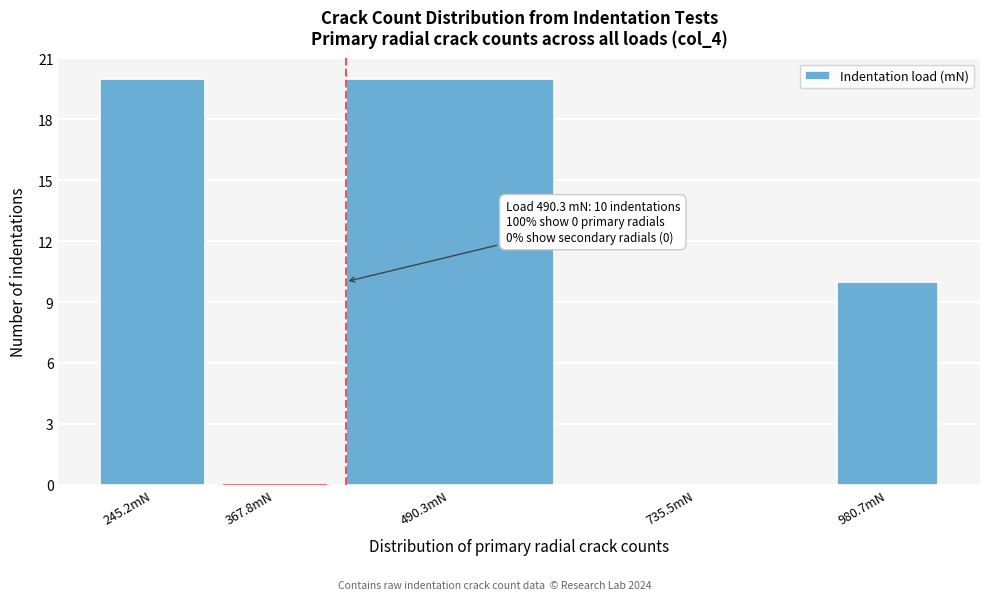

Reading left to right, what are all the values shown in this chart?

245.2mN=20	367.8mN=0	490.3mN=20	735.5mN=0	980.7mN=10